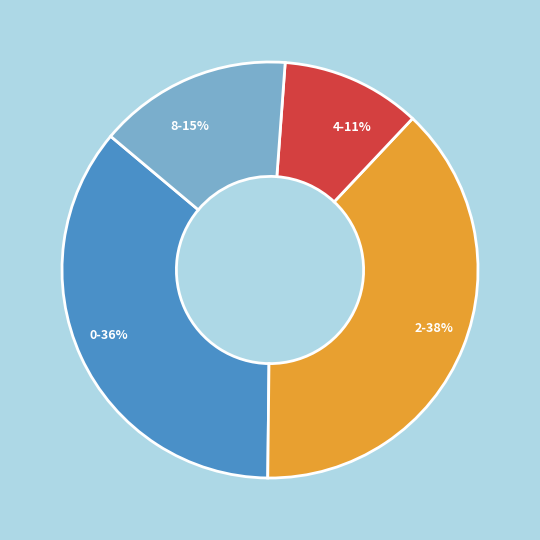

How many slices are in this pie chart?

4